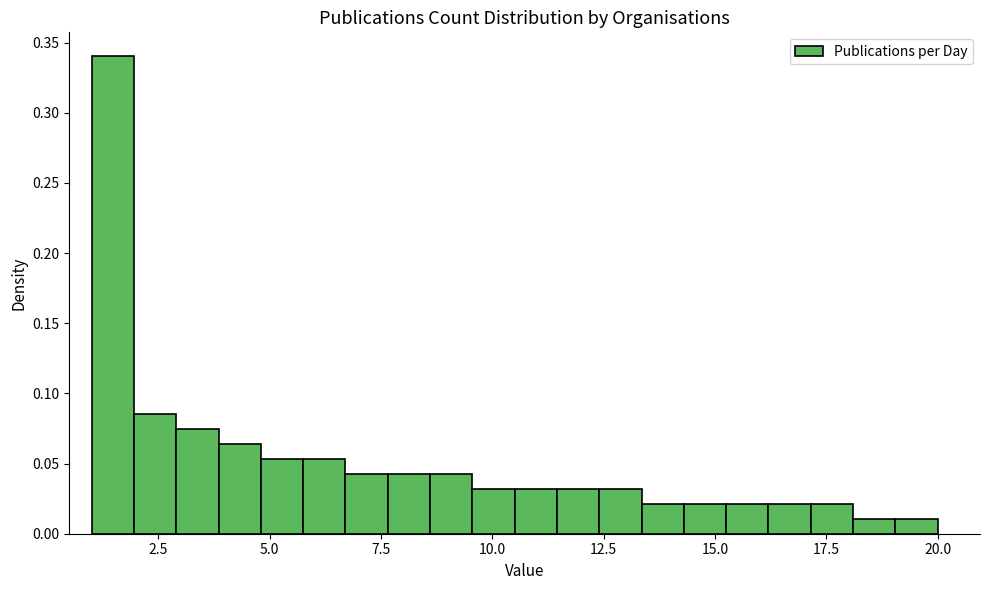

Around what value on the x-axis is the tallest bar? Give the approximate position of its centre, as read against the axis.

1.5